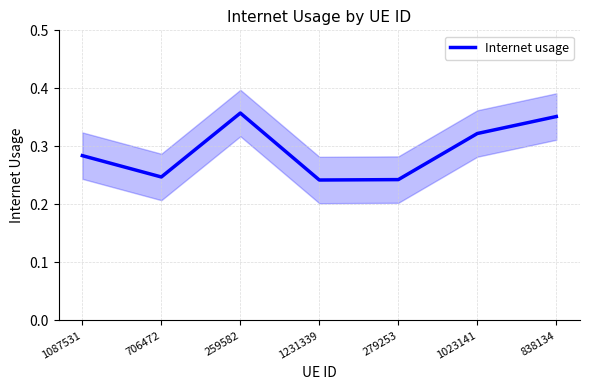

Where is the first local maximum?

259582